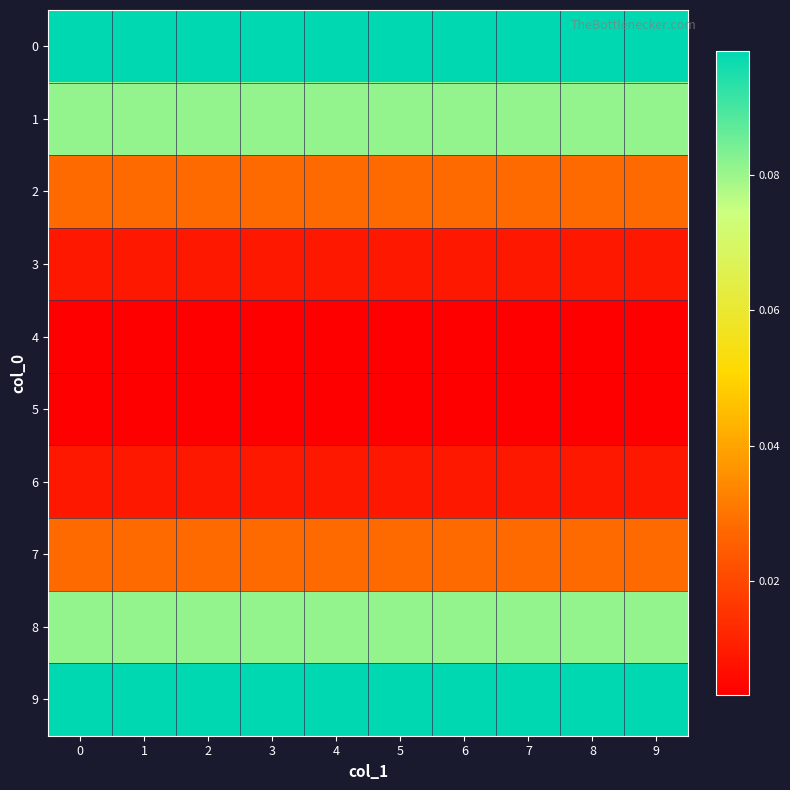

Count the number of data series in this chart.

10